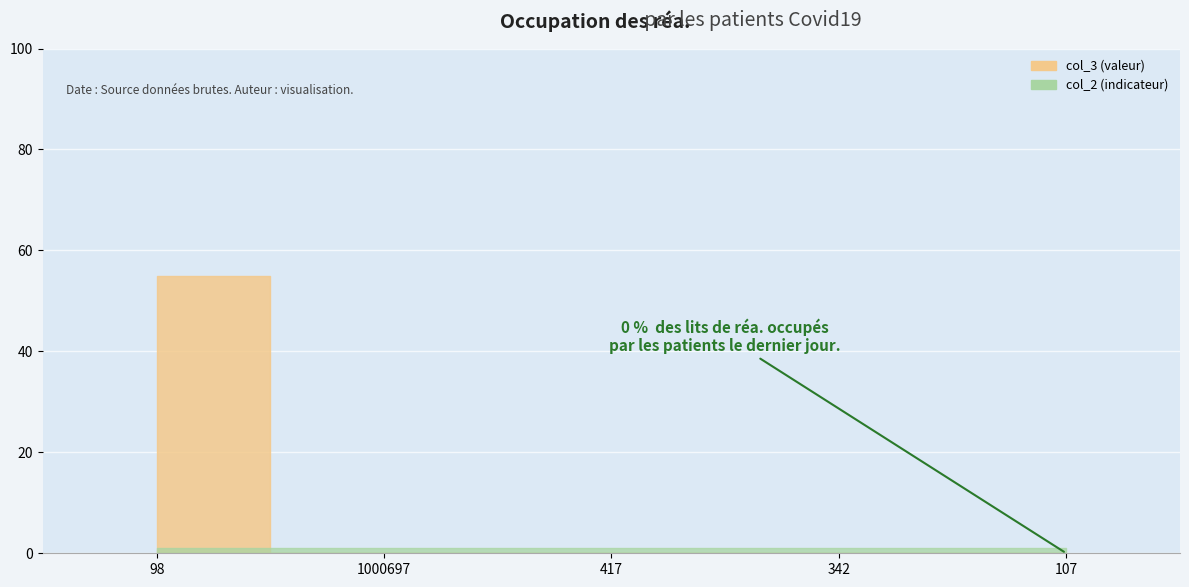

How many lines are shown in the chart?

2